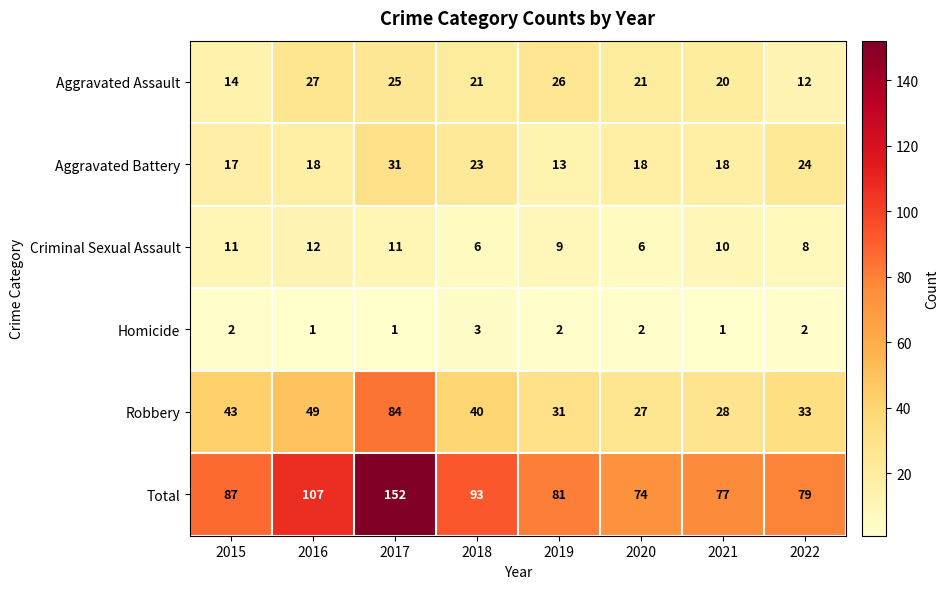

What is the total value across all series at 2020?

148